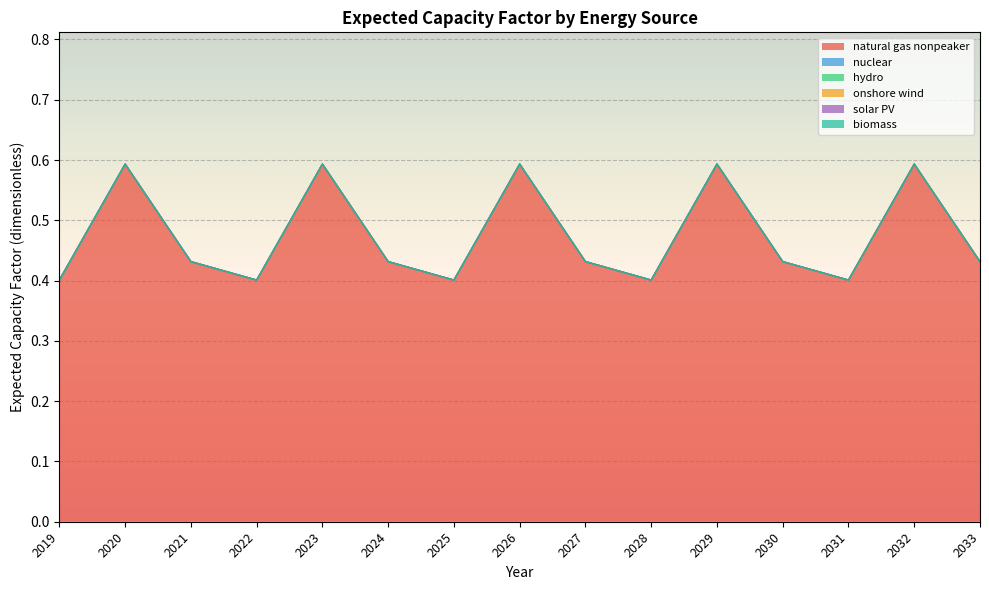

Which series has the widest spread of values?

natural gas nonpeaker